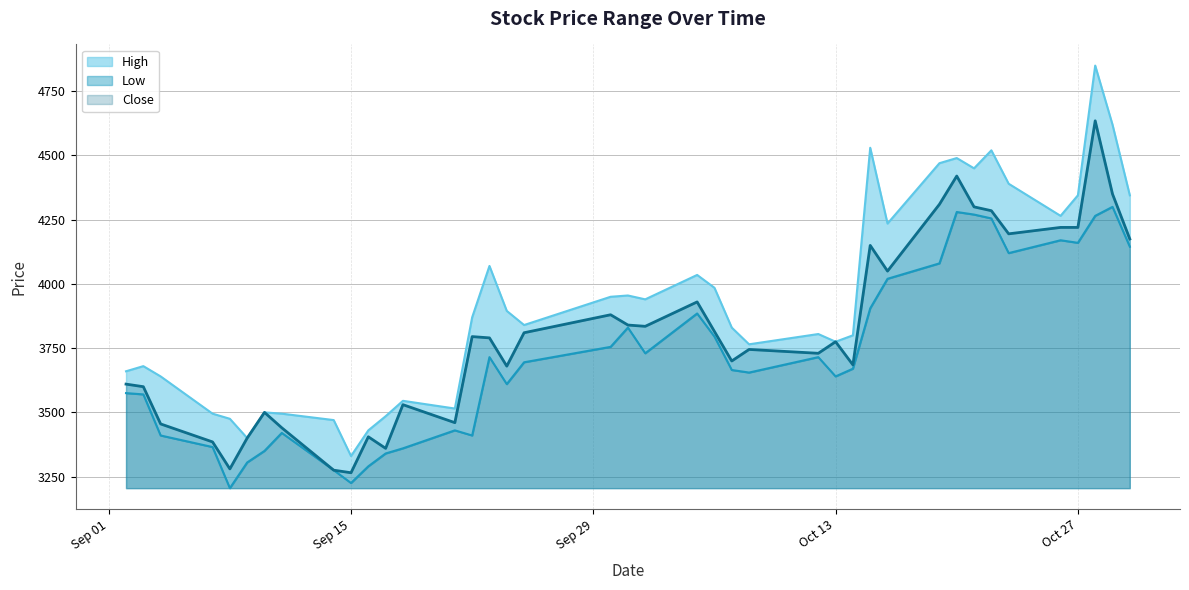

What is the sum of all Low values?

148860